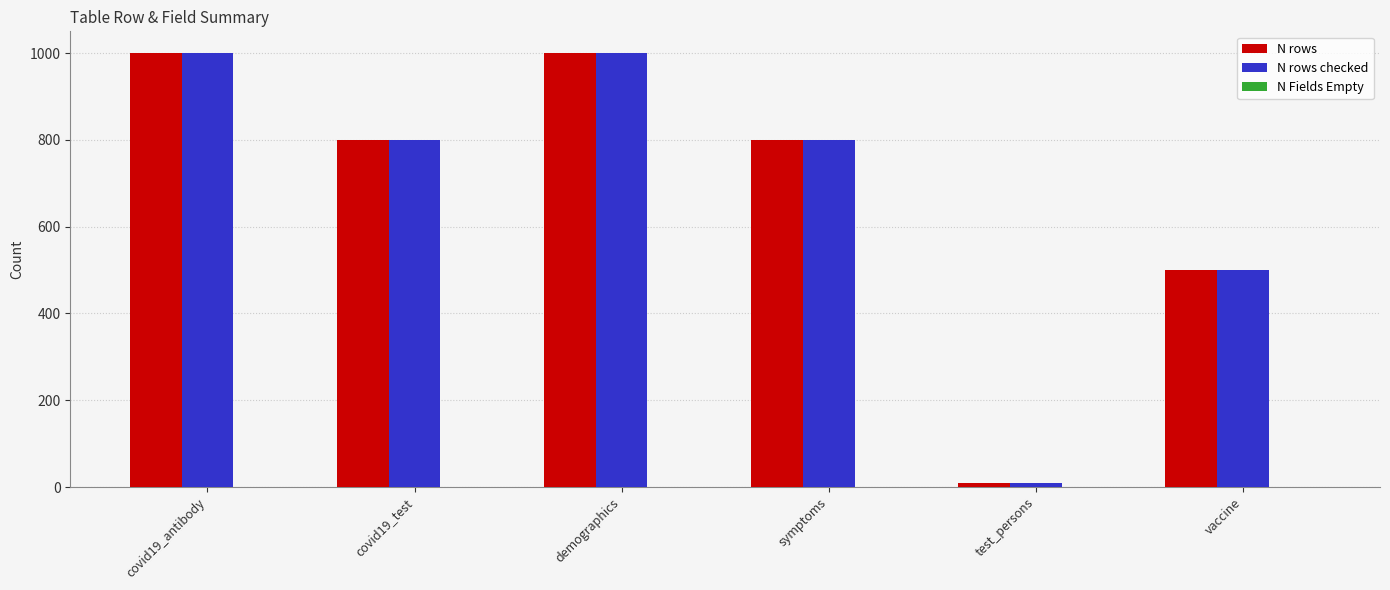

What is the sum of all N rows values?

4110